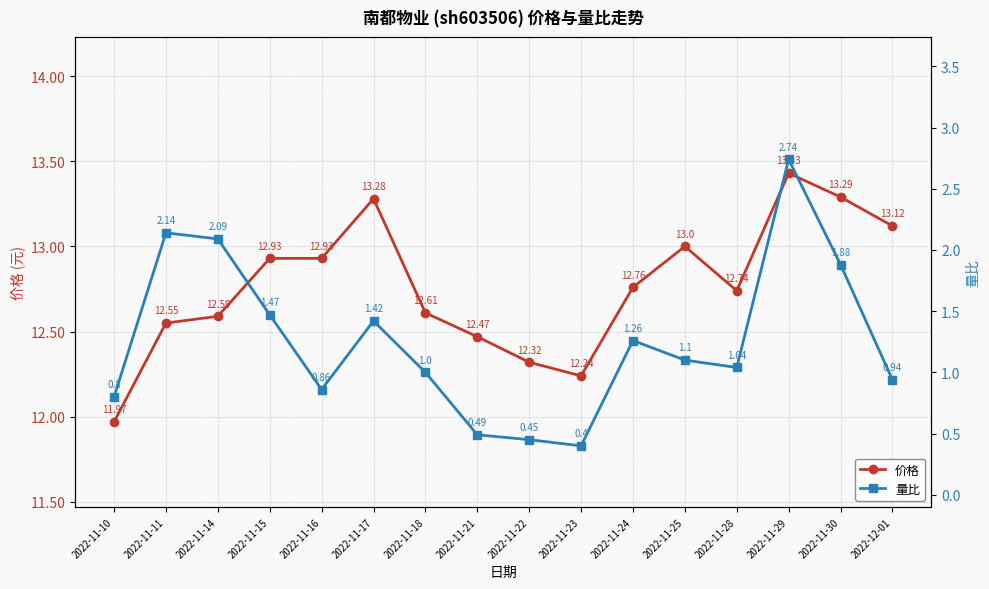

The value of 价格 at 2022-11-14 is 12.6. True or false?

True